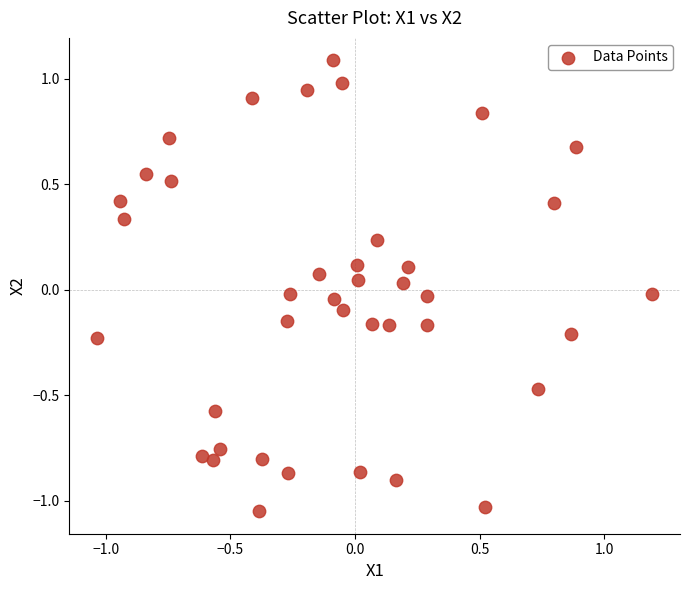

What is the range of Y values (max minus min)?

2.1